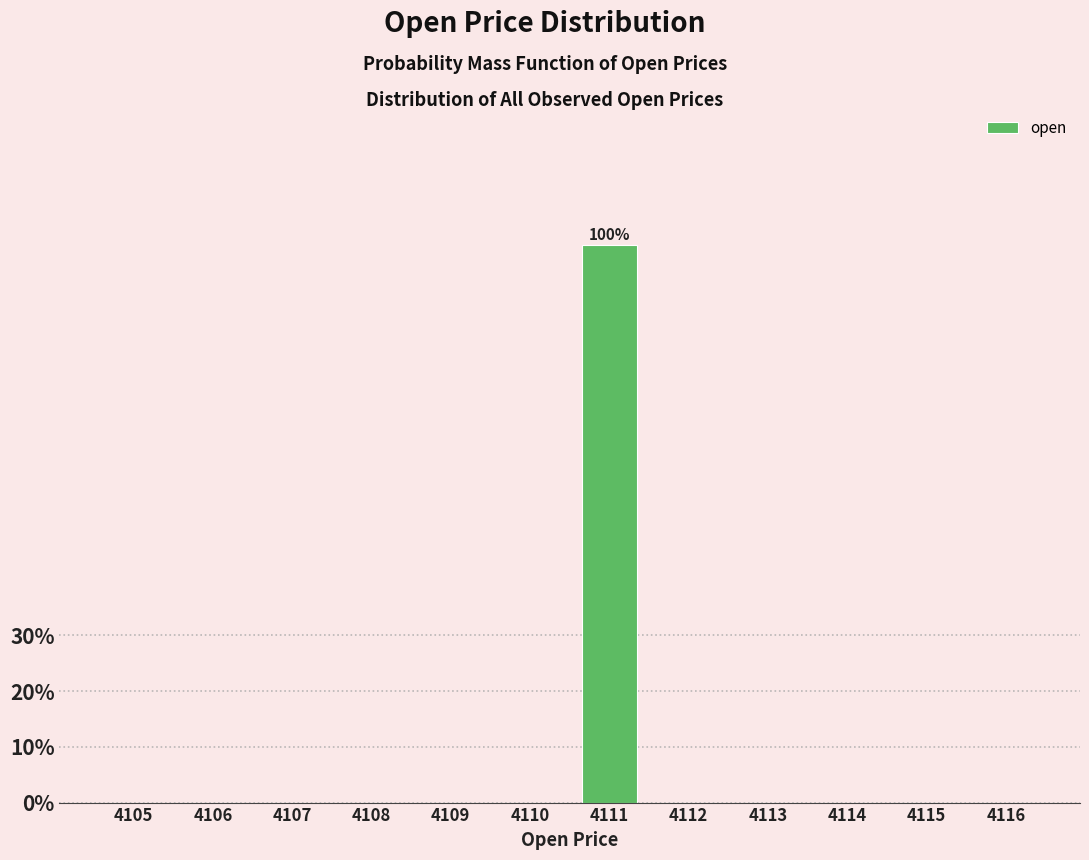

Reading right to left, list all the values displayed in this chart.

4116=0	4115=0	4114=0	4113=0	4112=0	4111=100	4110=0	4109=0	4108=0	4107=0	4106=0	4105=0